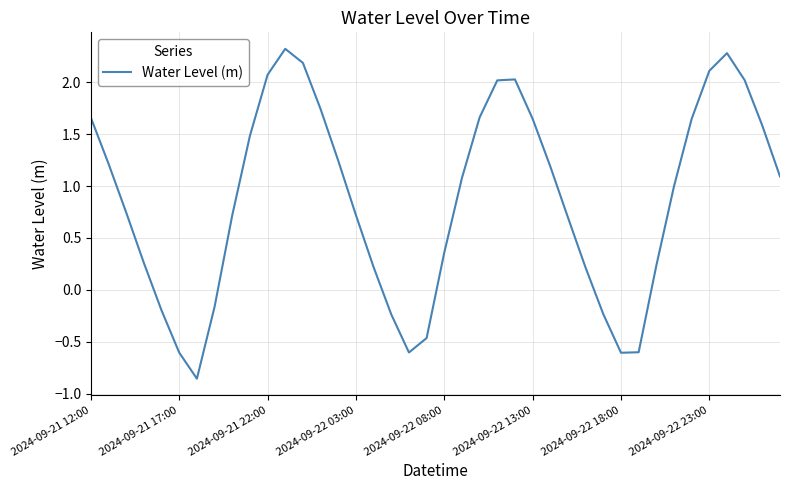

How many values are below zero?

10